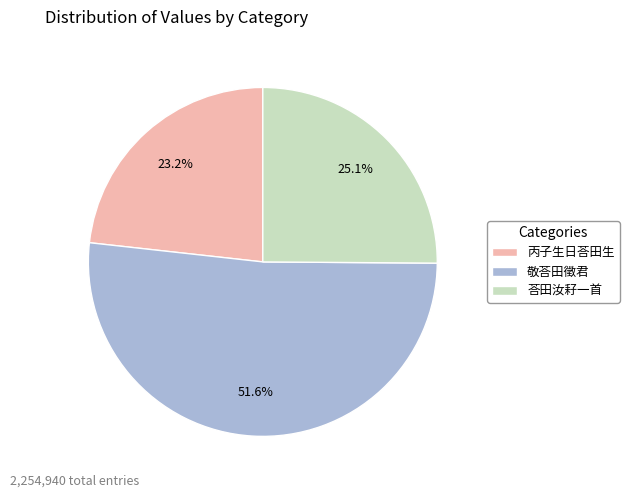

Is the sum of 丙子生日荅田生 and 荅田汝耔一首 greater than half?

No